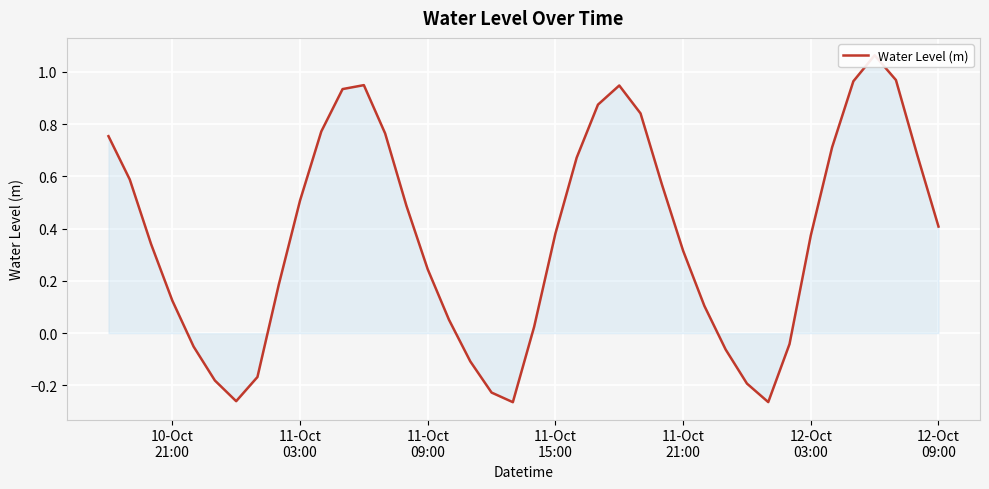

Count the number of data series in this chart.

1